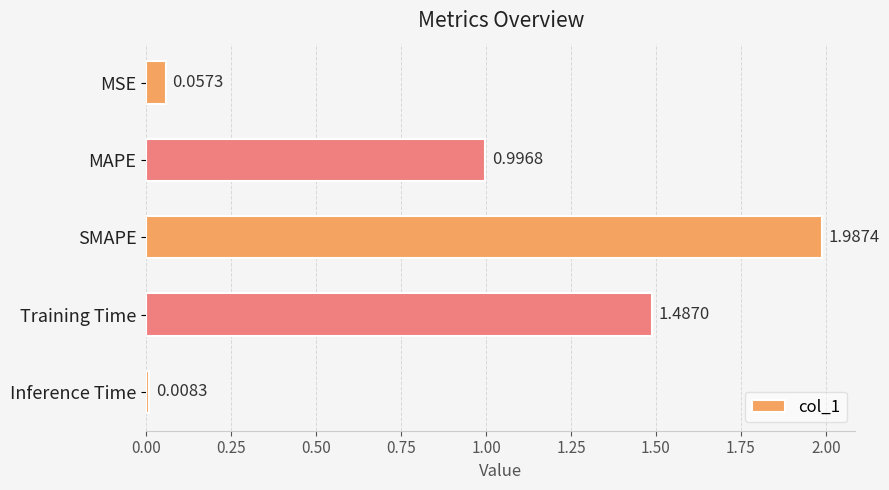

At which label is the value closest to 0?

Inference Time